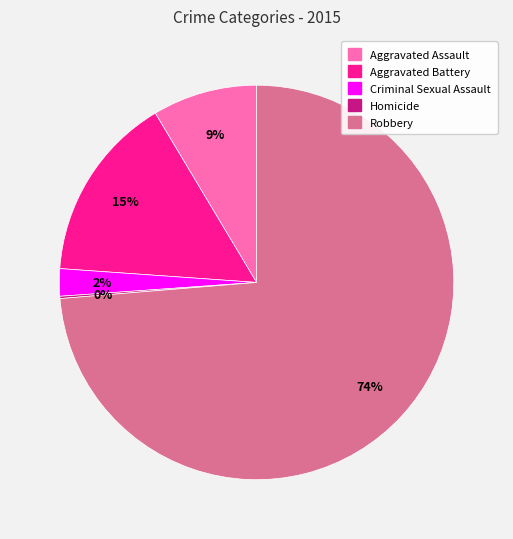

To the nearest percent, what is the average slice percentage?

20%